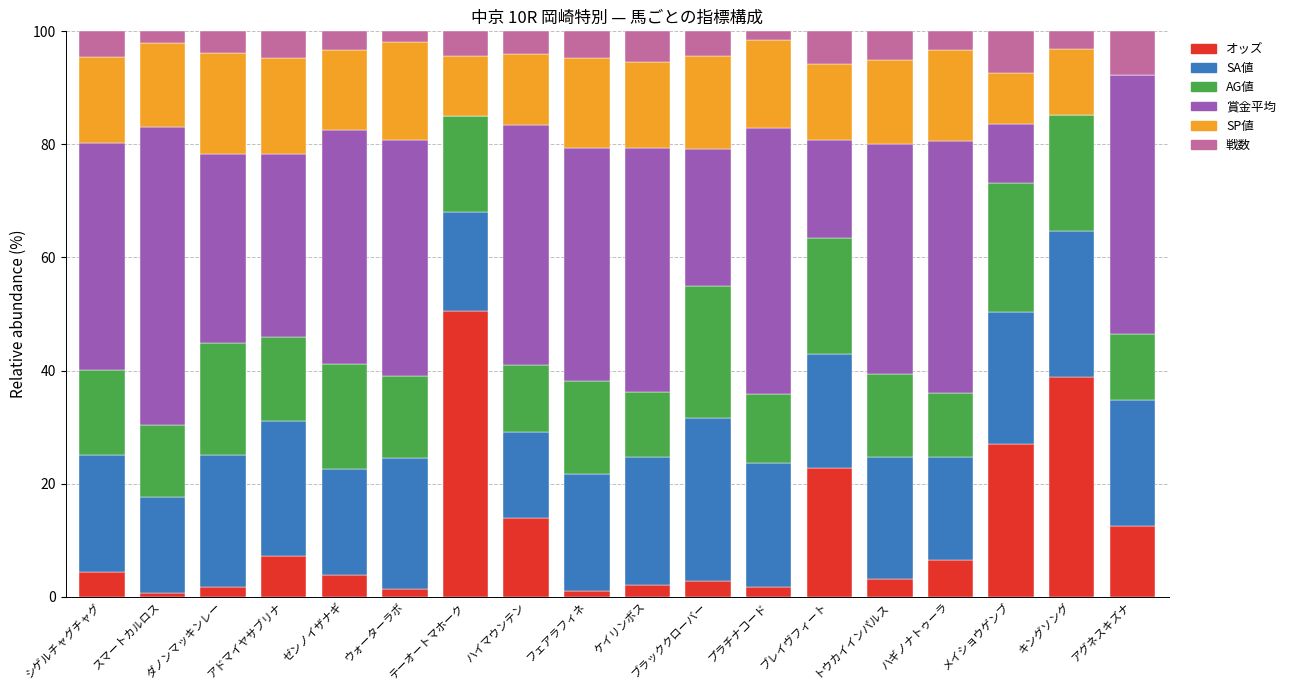

What is the total value across all series at メイショウゲンブ?

100.0